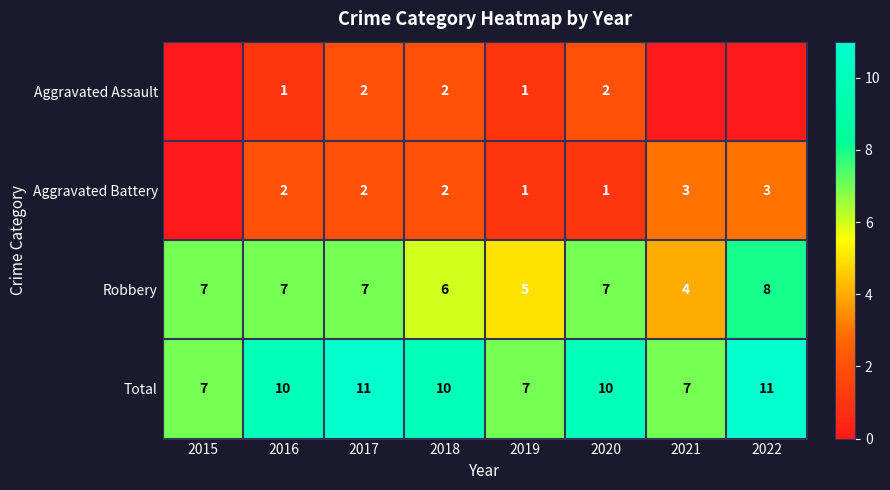

What is the difference between the second highest and minimum values in the Robbery series?

3